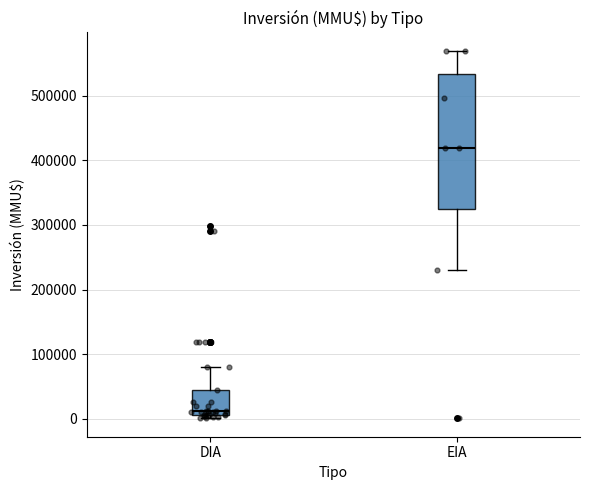

Where does the median line of the box for EIA sit on the y-axis? The values are not printed on the chart, so give them approximately, as read against the axis.

420000